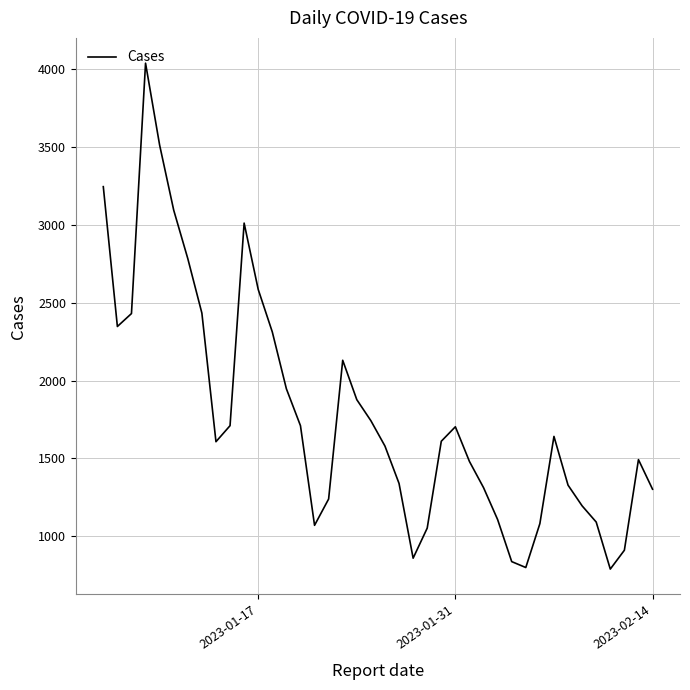

What is the minimum value shown in the chart?

789